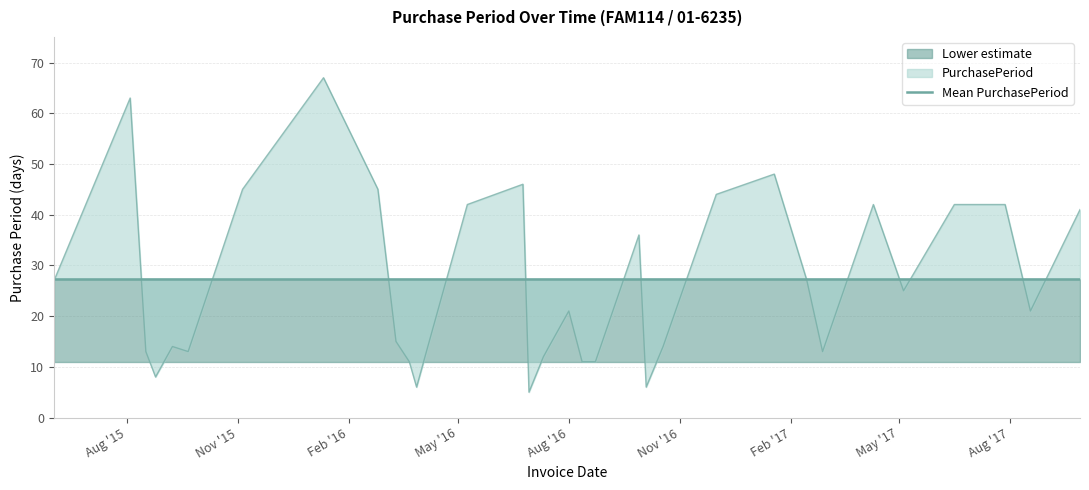

What is the average value?

27